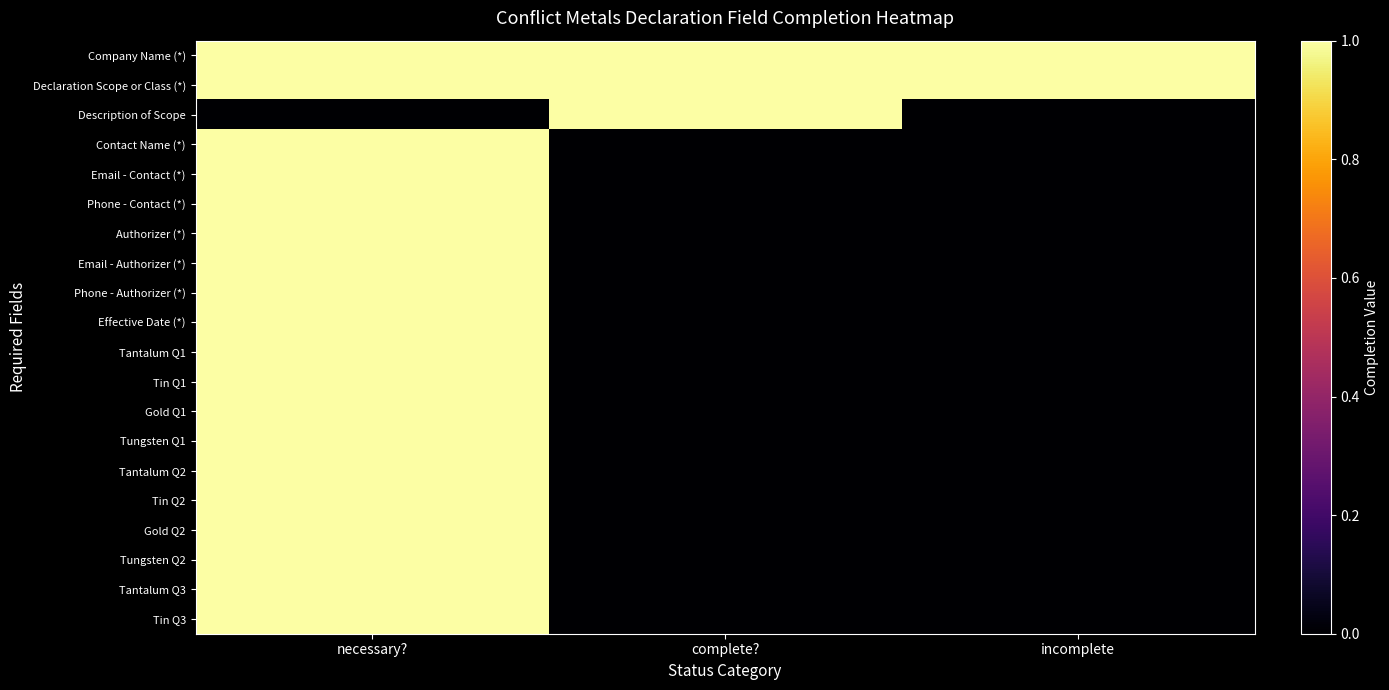

Which series has the largest range (max minus min)?

Description of Scope